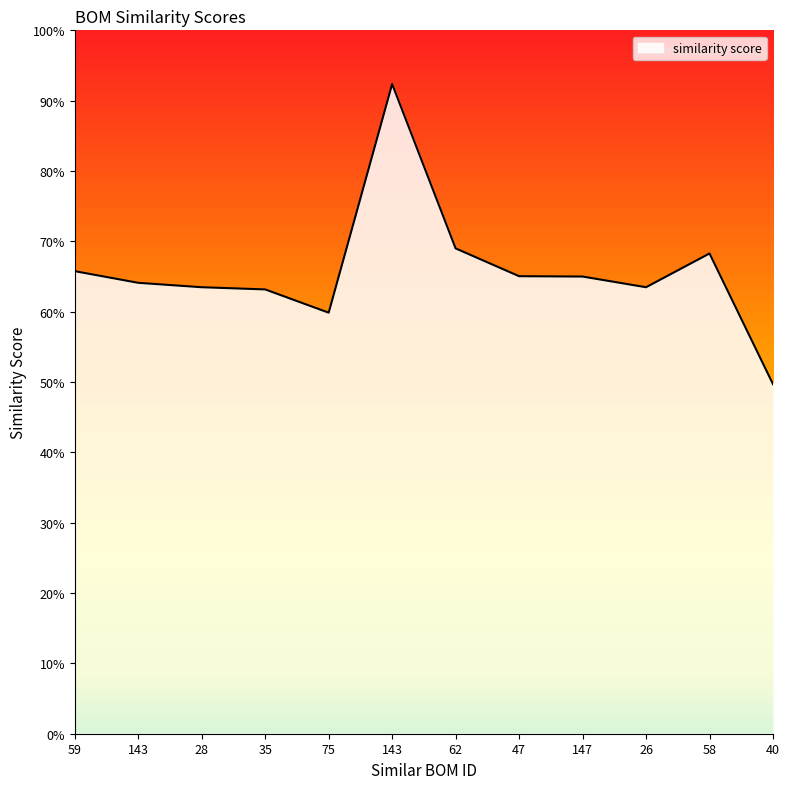

Does the chart have visible grid lines?

No